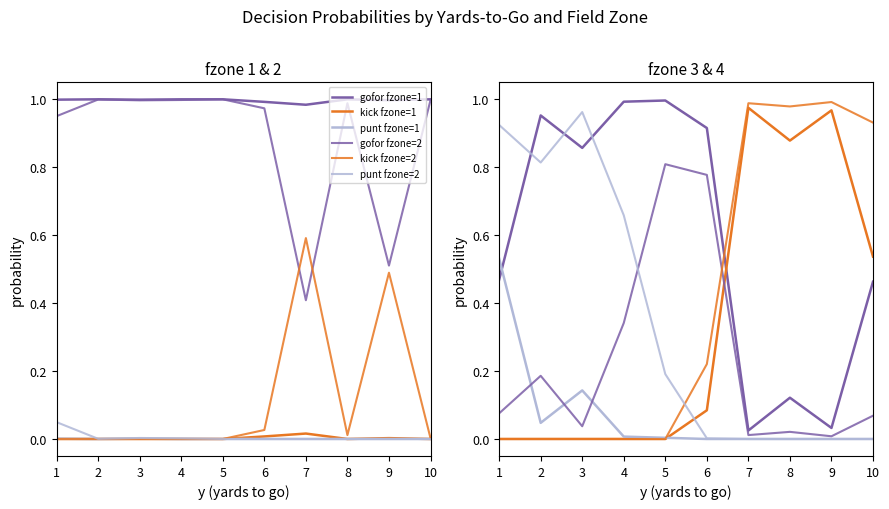

Is this an area chart (filled region under the line)?

No